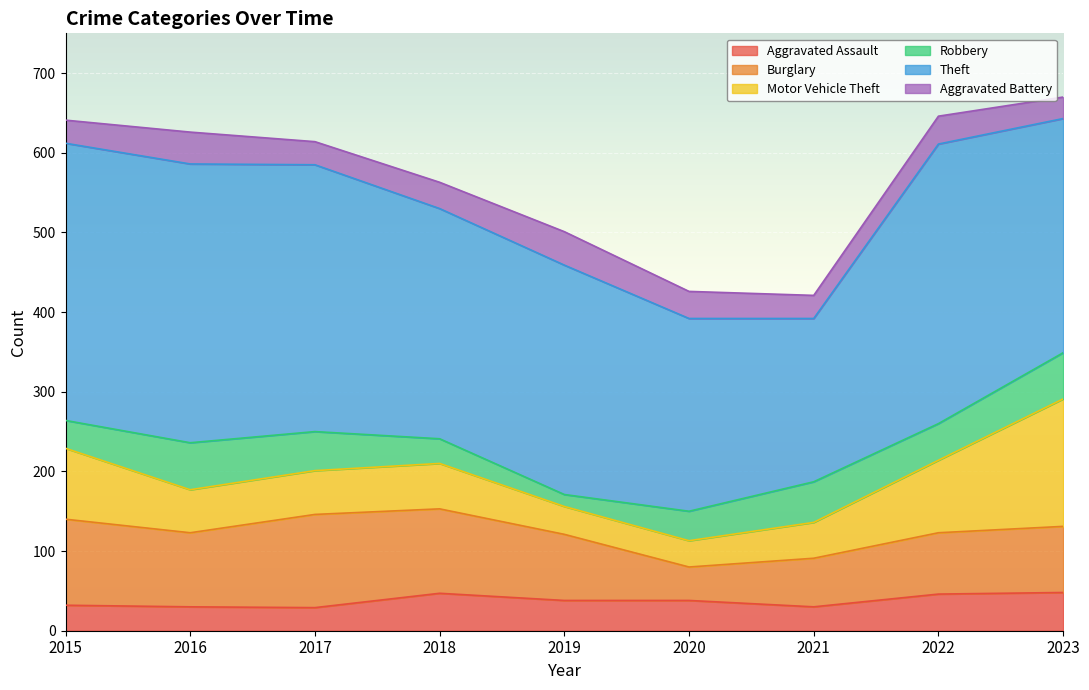

True or false: Theft and Motor Vehicle Theft intersect in this chart.

False